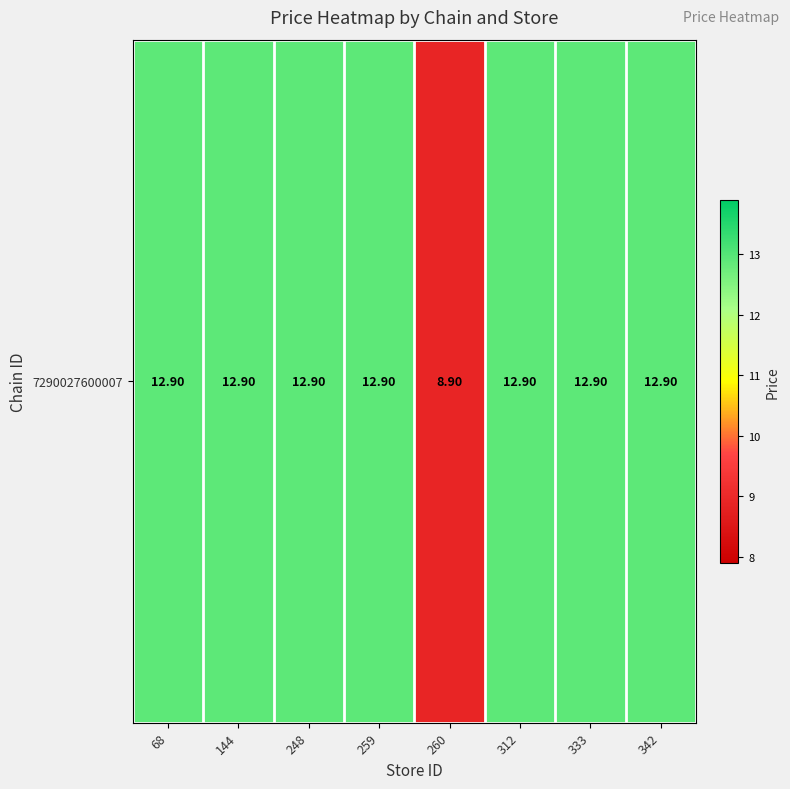

What is the ratio of the value at 260 to the value at 259?

0.7